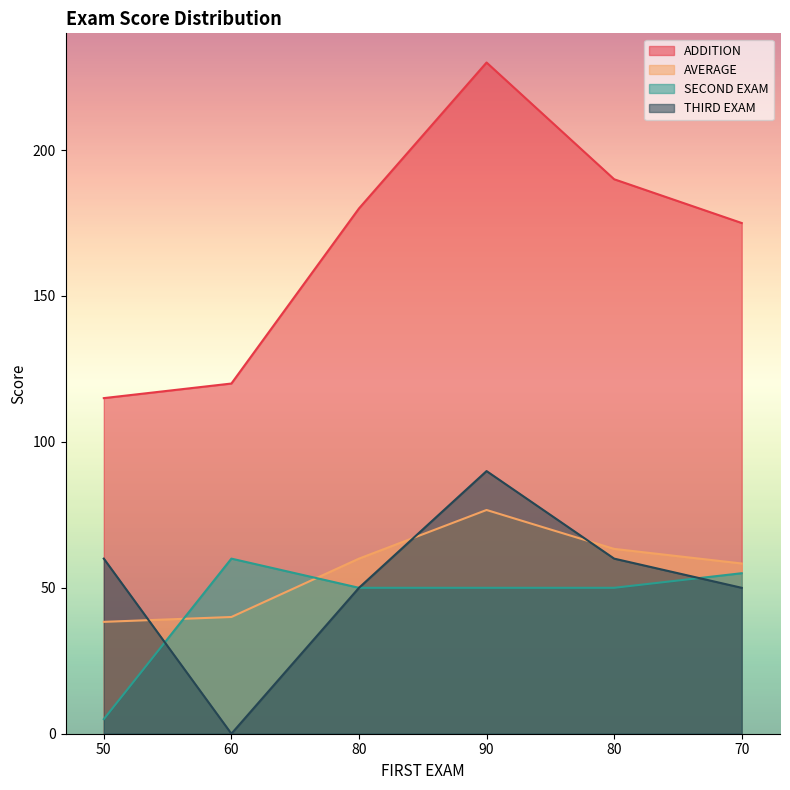

Does the chart display data point markers on the line(s)?

No